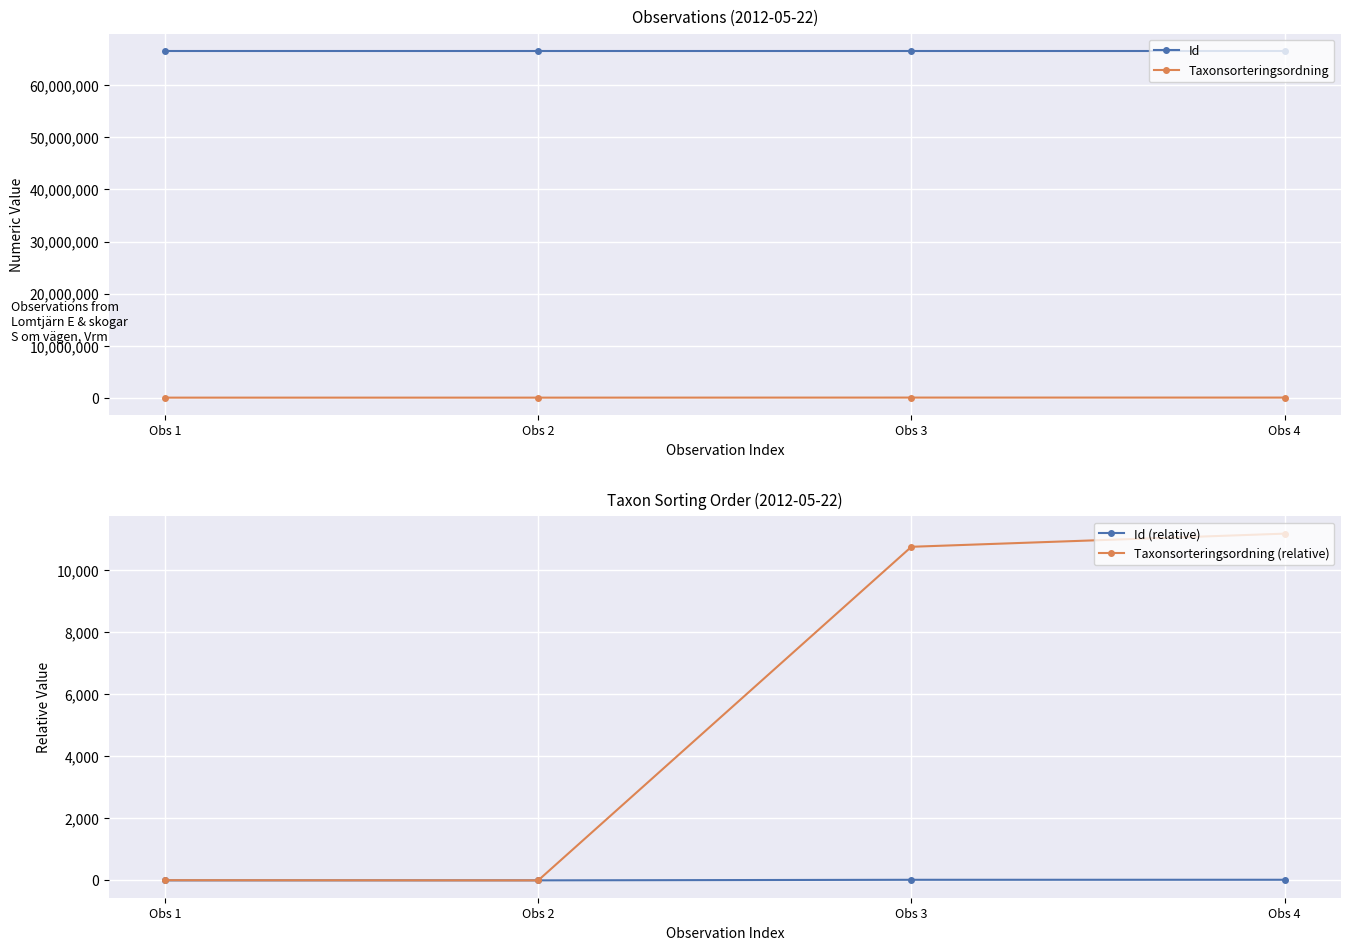

The value of Id at Obs 1 is 32194232. True or false?

False